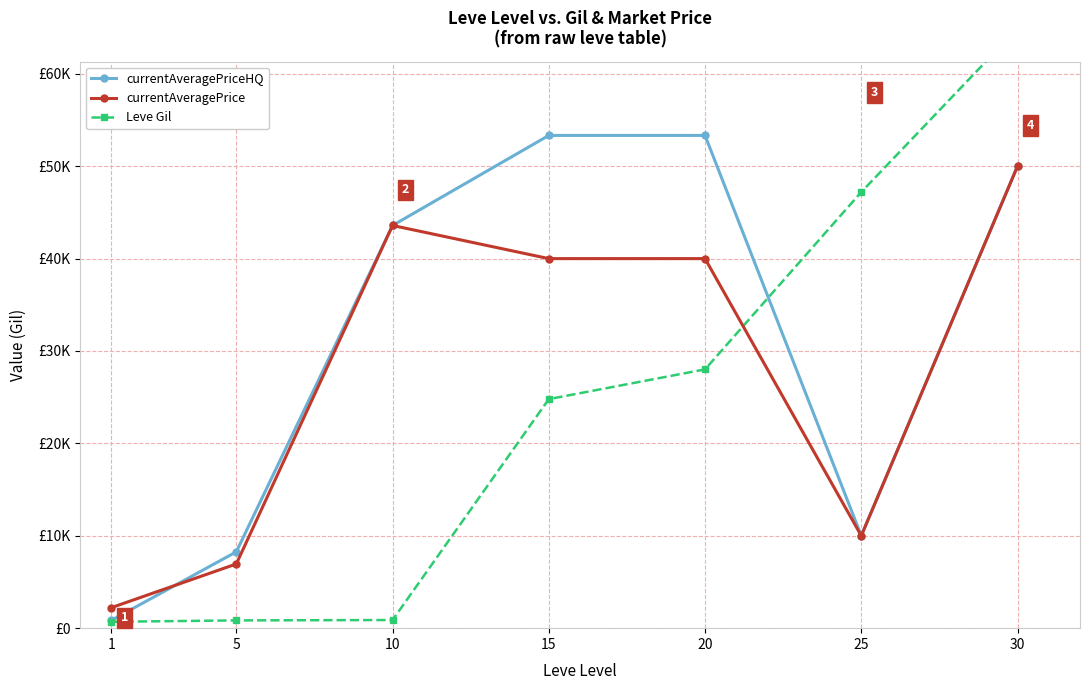

What is the value of the currentAveragePrice point at the 2nd from the left?

6950